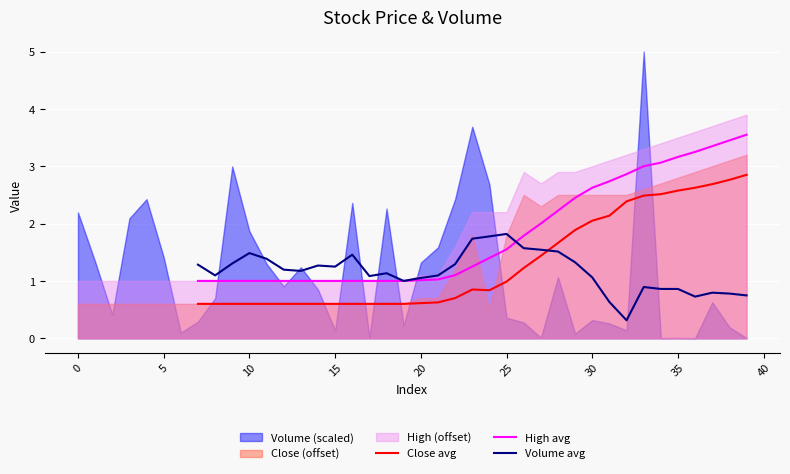

The High avg series shows 1.5 at 35. True or false?

False